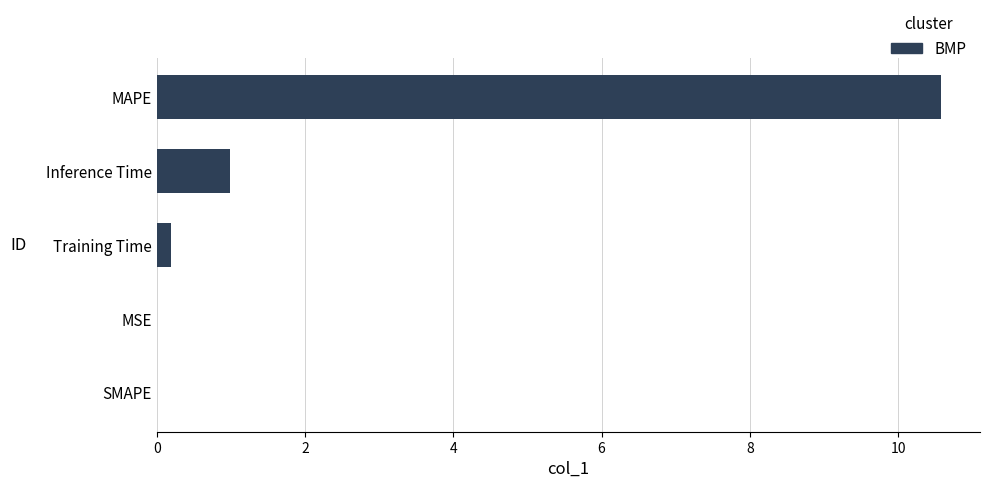

What is the change in value from SMAPE to Inference Time?

+1.0